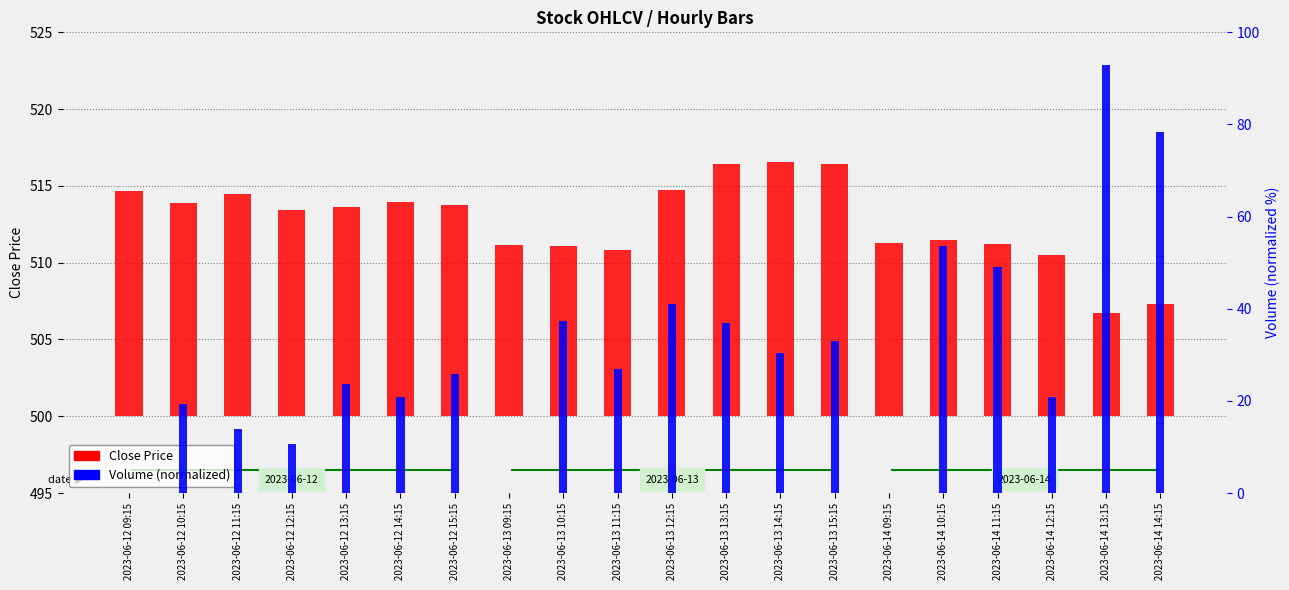

True or false: Close Price has a value of 13.8 at 2023-06-12 15:15.

True